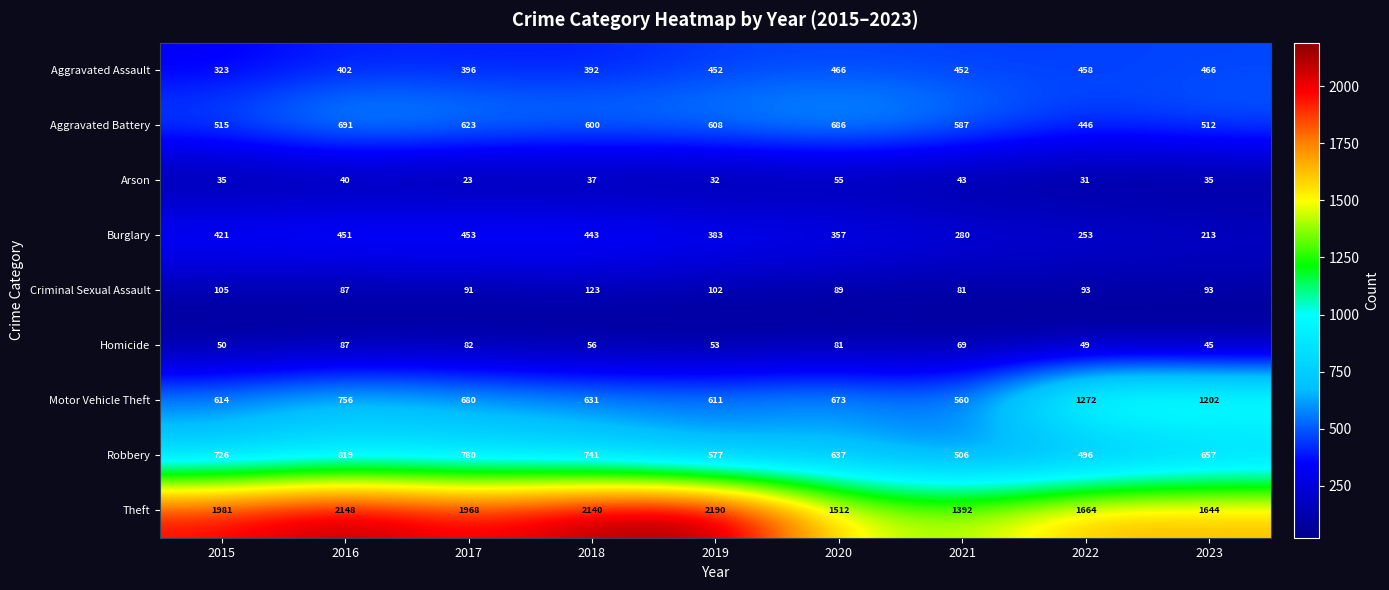

At which label does Theft first exceed 1968?

2015